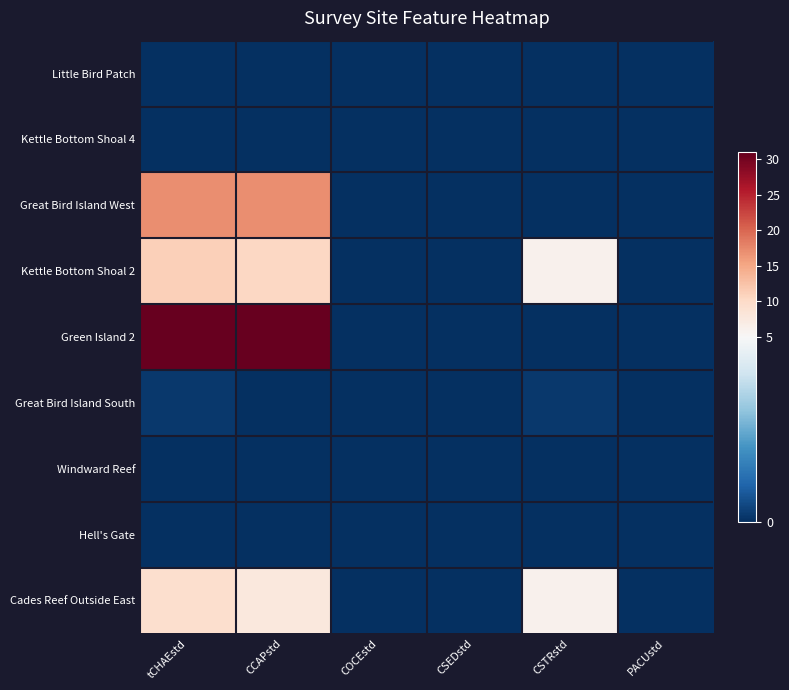

Which series has the widest spread of values?

Green Island 2